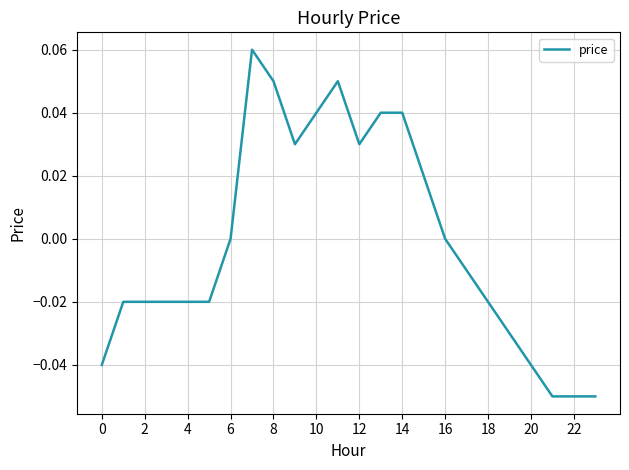

Which has a higher value, 16 or 4?

16